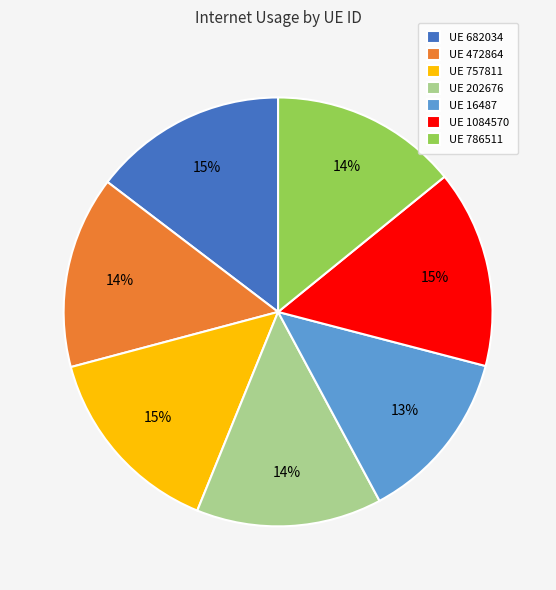

Count the number of slices in the pie.

7